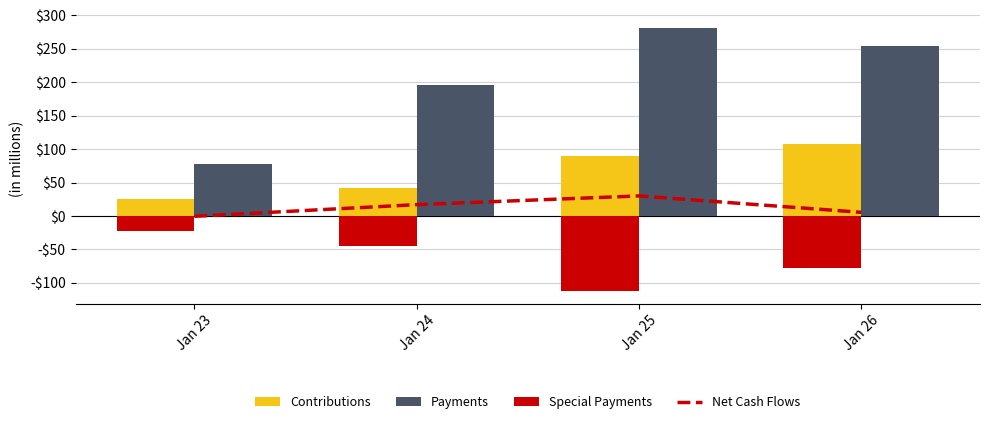

Between Jan 23 and Jan 24, which series saw the biggest shift?

Payments